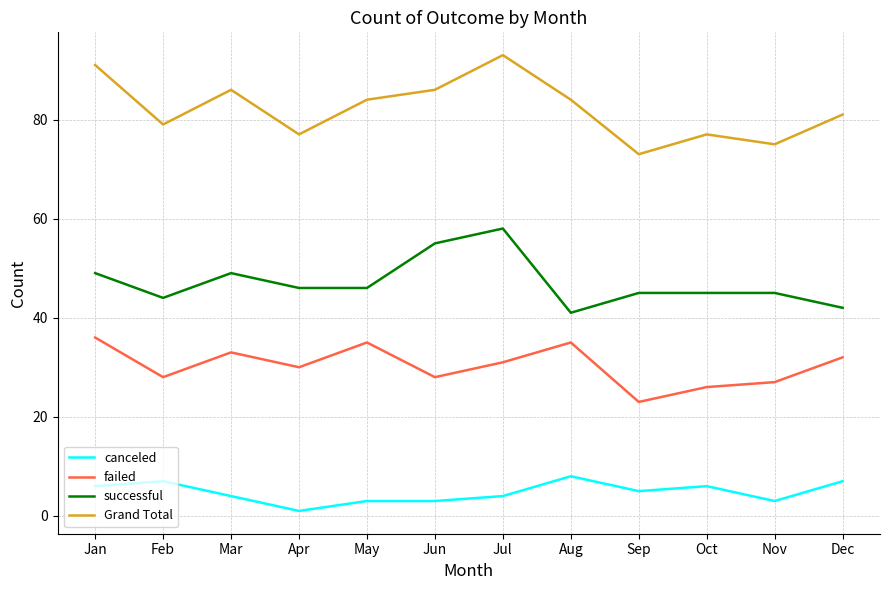

Is the value of Grand Total at Apr greater than the value of successful at Nov?

Yes